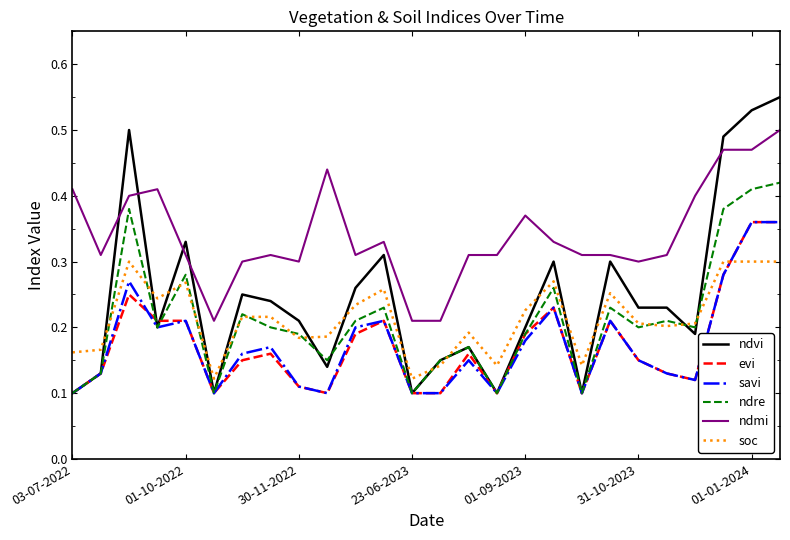

What are all the series names shown in the legend?

ndvi, evi, savi, ndre, ndmi, soc